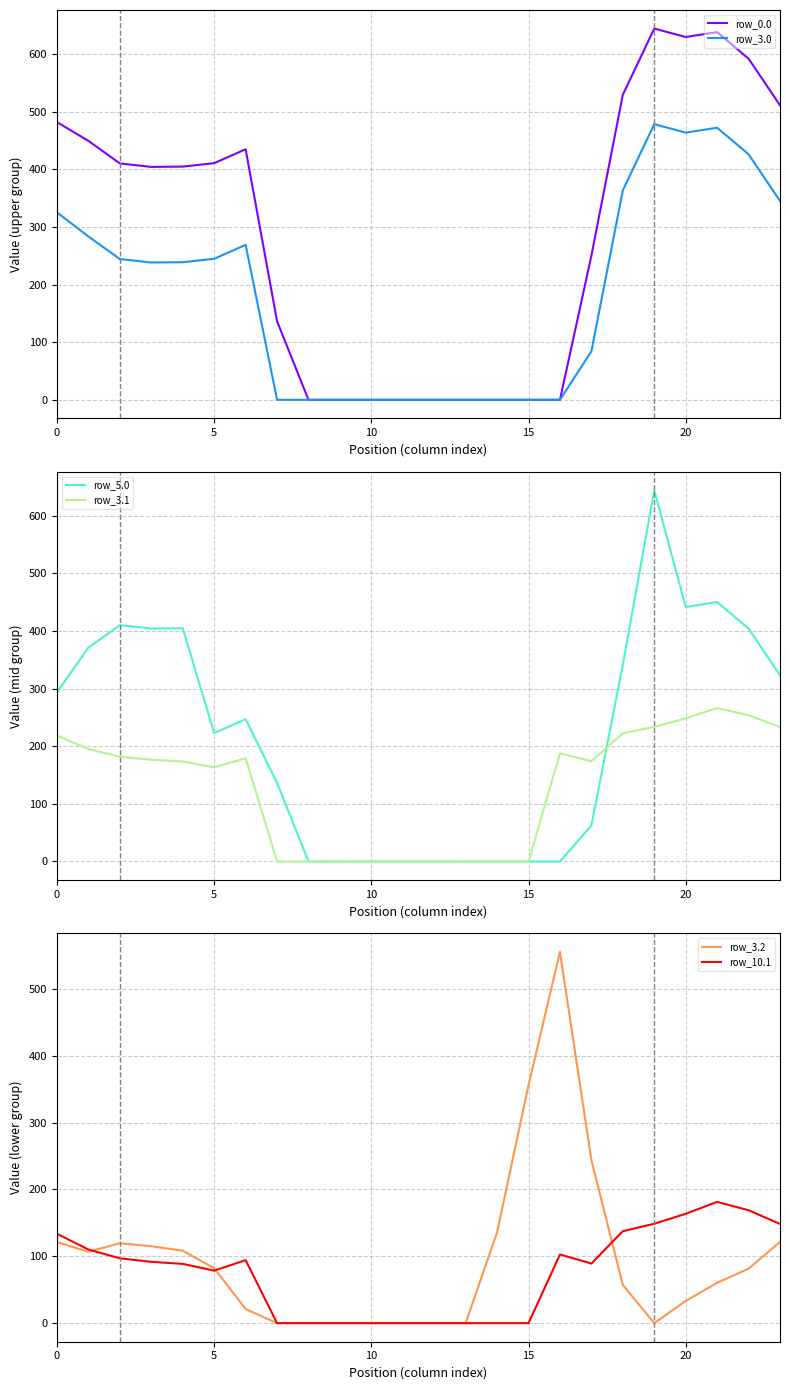

How many lines are shown in the chart?

6